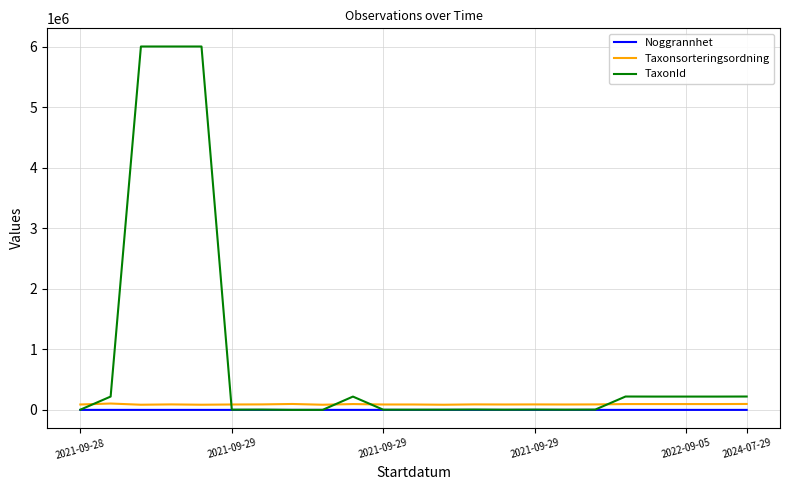

What is the difference between the maximum and minimum values in the Taxonsorteringsordning series?

19897